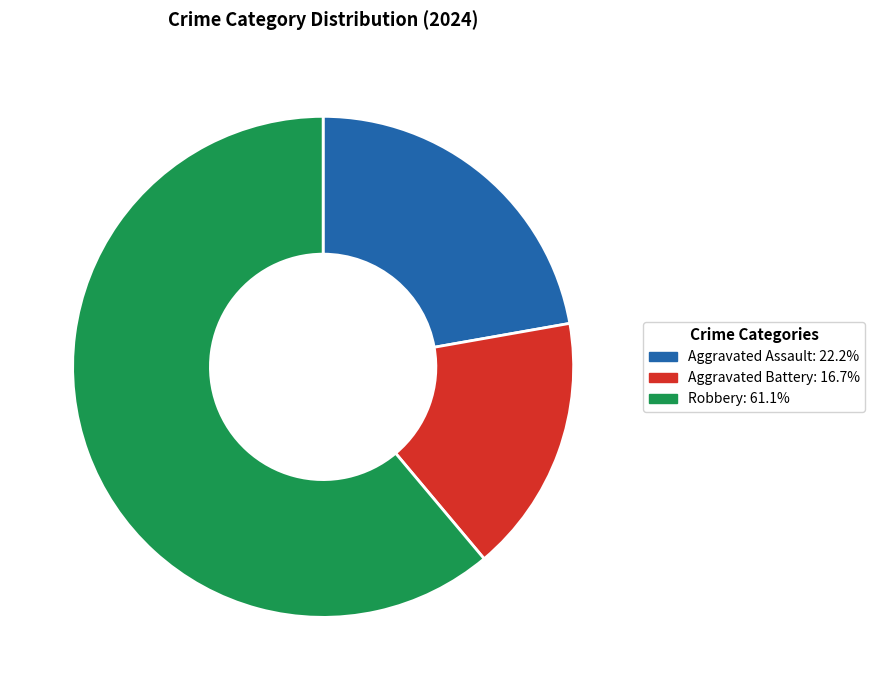

Does any single category account for the majority?

Yes